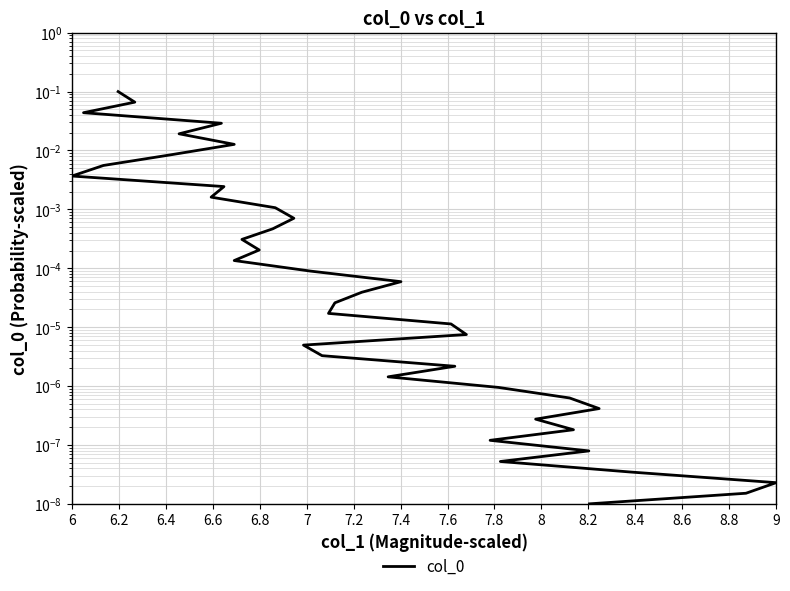

What is the label of the 33rd point from the right?

7.4